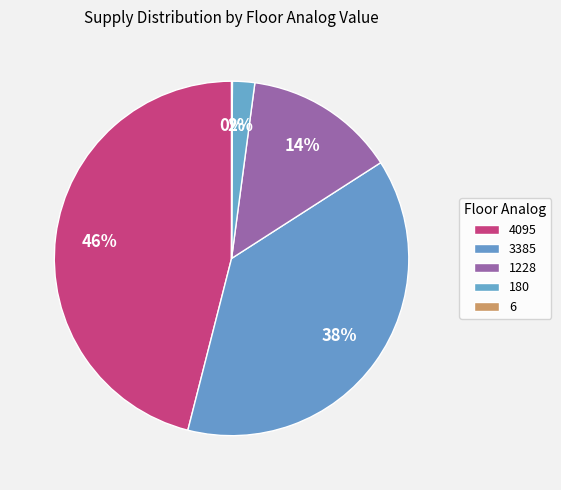

Is it true that 1228 is 14% of the pie?

True